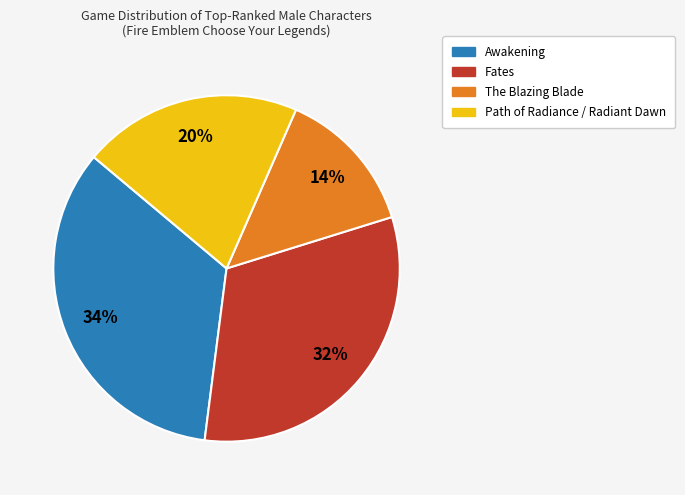

Is there any slice that represents more than half of the pie?

No